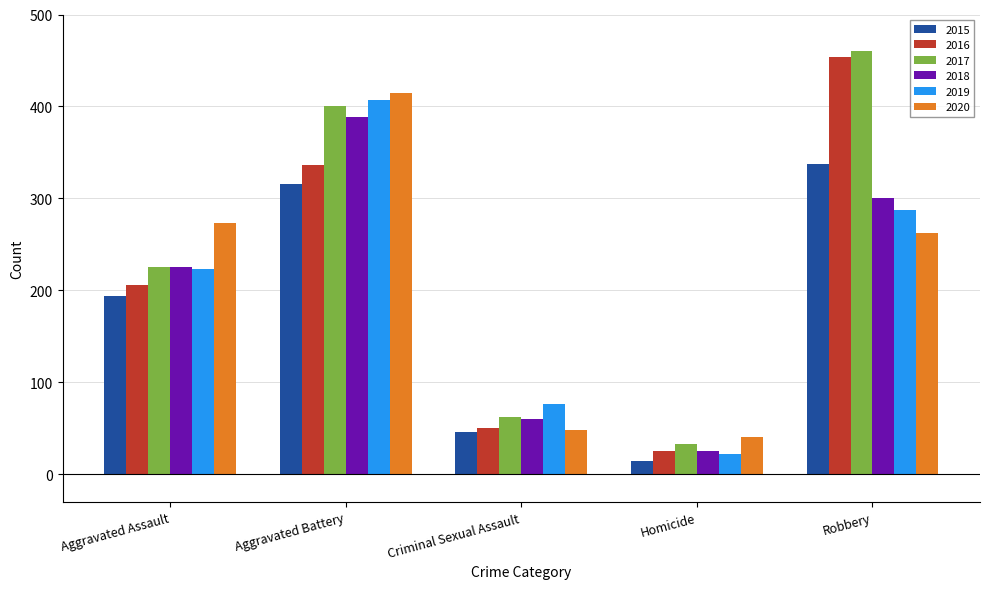

What is the average value of the 2019 series?

203